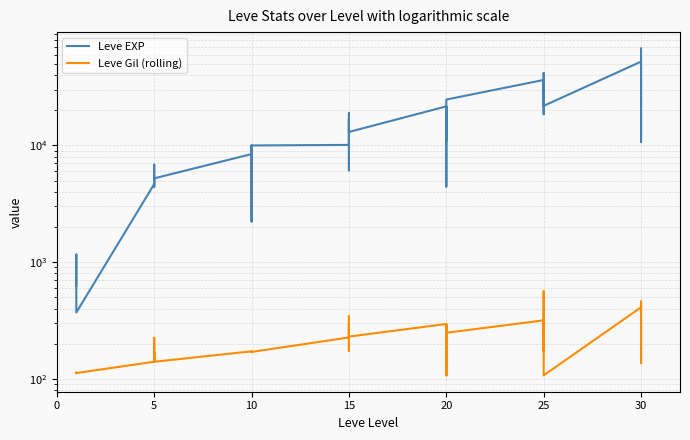

What is the value of the Leve Gil (rolling) point at the 10th from the left?

140